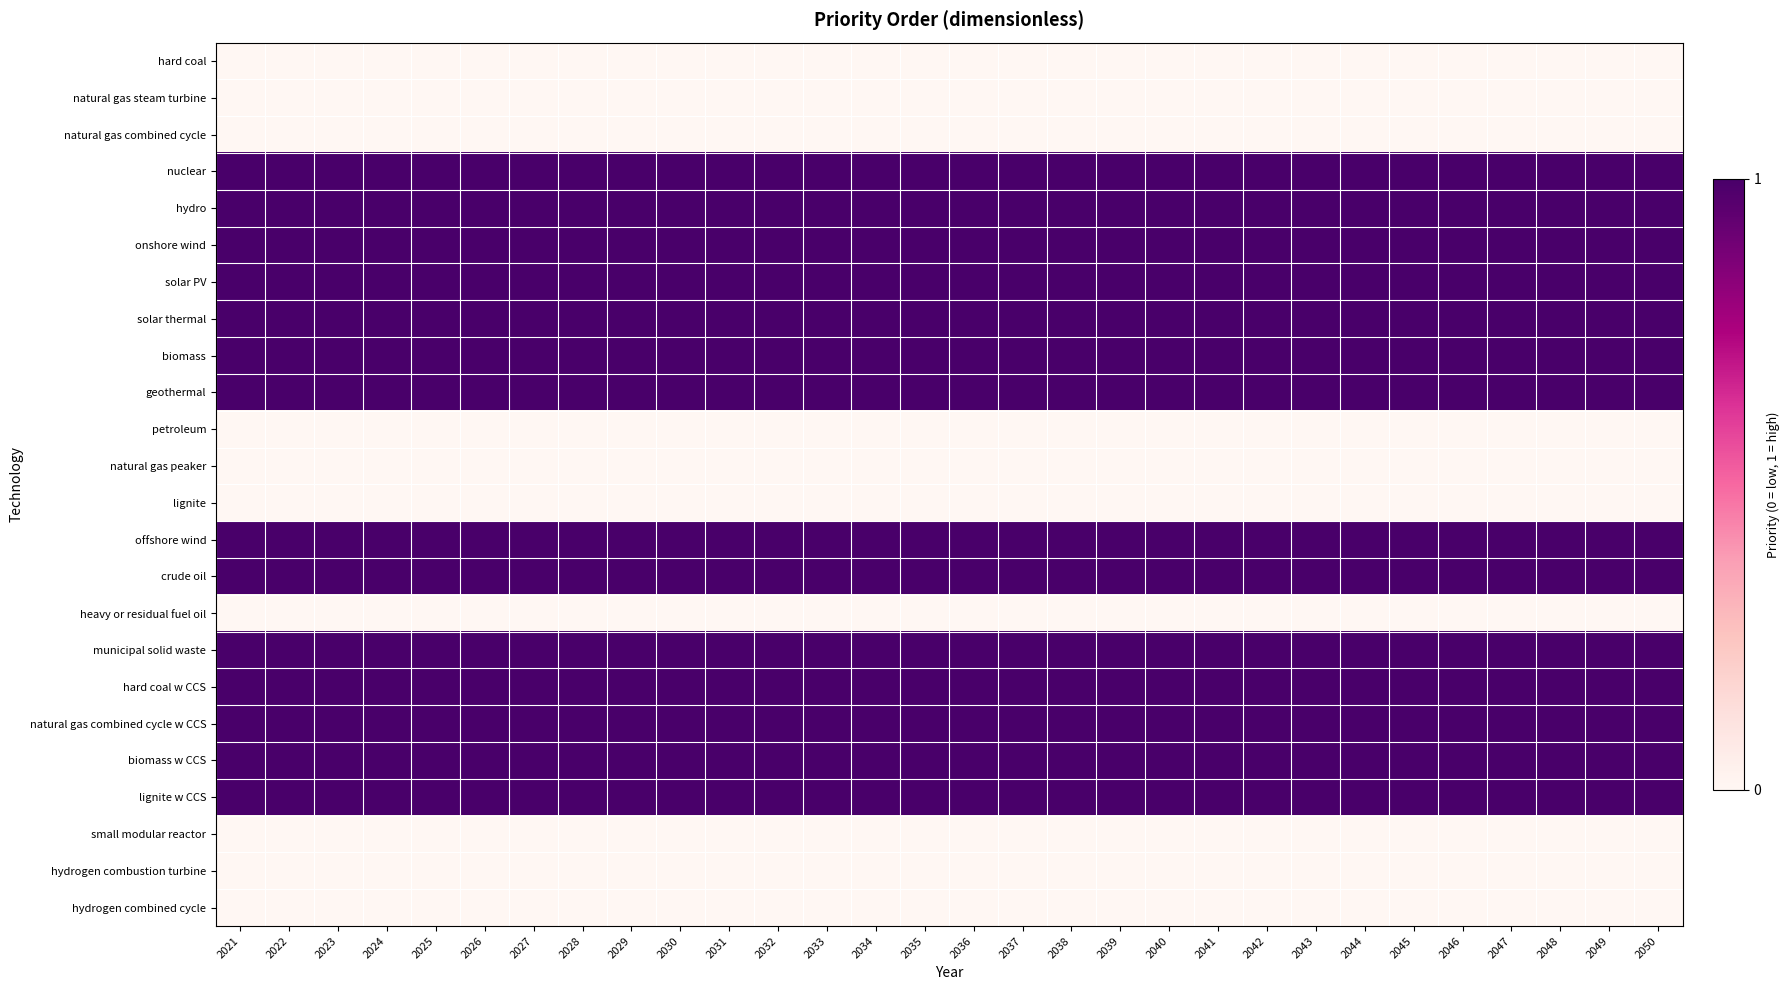

Reading left to right, what are all the values shown in this chart?

hard coal: 2021=0	2022=0	2023=0	2024=0	2025=0	2026=0	2027=0	2028=0	2029=0	2030=0	2031=0	2032=0	2033=0	2034=0	2035=0	2036=0	2037=0	2038=0	2039=0	2040=0	2041=0	2042=0	2043=0	2044=0	2045=0	2046=0	2047=0	2048=0	2049=0	2050=0
natural gas steam turbine: 2021=0	2022=0	2023=0	2024=0	2025=0	2026=0	2027=0	2028=0	2029=0	2030=0	2031=0	2032=0	2033=0	2034=0	2035=0	2036=0	2037=0	2038=0	2039=0	2040=0	2041=0	2042=0	2043=0	2044=0	2045=0	2046=0	2047=0	2048=0	2049=0	2050=0
natural gas combined cycle: 2021=0	2022=0	2023=0	2024=0	2025=0	2026=0	2027=0	2028=0	2029=0	2030=0	2031=0	2032=0	2033=0	2034=0	2035=0	2036=0	2037=0	2038=0	2039=0	2040=0	2041=0	2042=0	2043=0	2044=0	2045=0	2046=0	2047=0	2048=0	2049=0	2050=0
nuclear: 2021=1	2022=1	2023=1	2024=1	2025=1	2026=1	2027=1	2028=1	2029=1	2030=1	2031=1	2032=1	2033=1	2034=1	2035=1	2036=1	2037=1	2038=1	2039=1	2040=1	2041=1	2042=1	2043=1	2044=1	2045=1	2046=1	2047=1	2048=1	2049=1	2050=1
hydro: 2021=1	2022=1	2023=1	2024=1	2025=1	2026=1	2027=1	2028=1	2029=1	2030=1	2031=1	2032=1	2033=1	2034=1	2035=1	2036=1	2037=1	2038=1	2039=1	2040=1	2041=1	2042=1	2043=1	2044=1	2045=1	2046=1	2047=1	2048=1	2049=1	2050=1
onshore wind: 2021=1	2022=1	2023=1	2024=1	2025=1	2026=1	2027=1	2028=1	2029=1	2030=1	2031=1	2032=1	2033=1	2034=1	2035=1	2036=1	2037=1	2038=1	2039=1	2040=1	2041=1	2042=1	2043=1	2044=1	2045=1	2046=1	2047=1	2048=1	2049=1	2050=1
solar PV: 2021=1	2022=1	2023=1	2024=1	2025=1	2026=1	2027=1	2028=1	2029=1	2030=1	2031=1	2032=1	2033=1	2034=1	2035=1	2036=1	2037=1	2038=1	2039=1	2040=1	2041=1	2042=1	2043=1	2044=1	2045=1	2046=1	2047=1	2048=1	2049=1	2050=1
solar thermal: 2021=1	2022=1	2023=1	2024=1	2025=1	2026=1	2027=1	2028=1	2029=1	2030=1	2031=1	2032=1	2033=1	2034=1	2035=1	2036=1	2037=1	2038=1	2039=1	2040=1	2041=1	2042=1	2043=1	2044=1	2045=1	2046=1	2047=1	2048=1	2049=1	2050=1
biomass: 2021=1	2022=1	2023=1	2024=1	2025=1	2026=1	2027=1	2028=1	2029=1	2030=1	2031=1	2032=1	2033=1	2034=1	2035=1	2036=1	2037=1	2038=1	2039=1	2040=1	2041=1	2042=1	2043=1	2044=1	2045=1	2046=1	2047=1	2048=1	2049=1	2050=1
geothermal: 2021=1	2022=1	2023=1	2024=1	2025=1	2026=1	2027=1	2028=1	2029=1	2030=1	2031=1	2032=1	2033=1	2034=1	2035=1	2036=1	2037=1	2038=1	2039=1	2040=1	2041=1	2042=1	2043=1	2044=1	2045=1	2046=1	2047=1	2048=1	2049=1	2050=1
petroleum: 2021=0	2022=0	2023=0	2024=0	2025=0	2026=0	2027=0	2028=0	2029=0	2030=0	2031=0	2032=0	2033=0	2034=0	2035=0	2036=0	2037=0	2038=0	2039=0	2040=0	2041=0	2042=0	2043=0	2044=0	2045=0	2046=0	2047=0	2048=0	2049=0	2050=0
natural gas peaker: 2021=0	2022=0	2023=0	2024=0	2025=0	2026=0	2027=0	2028=0	2029=0	2030=0	2031=0	2032=0	2033=0	2034=0	2035=0	2036=0	2037=0	2038=0	2039=0	2040=0	2041=0	2042=0	2043=0	2044=0	2045=0	2046=0	2047=0	2048=0	2049=0	2050=0
lignite: 2021=0	2022=0	2023=0	2024=0	2025=0	2026=0	2027=0	2028=0	2029=0	2030=0	2031=0	2032=0	2033=0	2034=0	2035=0	2036=0	2037=0	2038=0	2039=0	2040=0	2041=0	2042=0	2043=0	2044=0	2045=0	2046=0	2047=0	2048=0	2049=0	2050=0
offshore wind: 2021=1	2022=1	2023=1	2024=1	2025=1	2026=1	2027=1	2028=1	2029=1	2030=1	2031=1	2032=1	2033=1	2034=1	2035=1	2036=1	2037=1	2038=1	2039=1	2040=1	2041=1	2042=1	2043=1	2044=1	2045=1	2046=1	2047=1	2048=1	2049=1	2050=1
crude oil: 2021=1	2022=1	2023=1	2024=1	2025=1	2026=1	2027=1	2028=1	2029=1	2030=1	2031=1	2032=1	2033=1	2034=1	2035=1	2036=1	2037=1	2038=1	2039=1	2040=1	2041=1	2042=1	2043=1	2044=1	2045=1	2046=1	2047=1	2048=1	2049=1	2050=1
heavy or residual fuel oil: 2021=0	2022=0	2023=0	2024=0	2025=0	2026=0	2027=0	2028=0	2029=0	2030=0	2031=0	2032=0	2033=0	2034=0	2035=0	2036=0	2037=0	2038=0	2039=0	2040=0	2041=0	2042=0	2043=0	2044=0	2045=0	2046=0	2047=0	2048=0	2049=0	2050=0
municipal solid waste: 2021=1	2022=1	2023=1	2024=1	2025=1	2026=1	2027=1	2028=1	2029=1	2030=1	2031=1	2032=1	2033=1	2034=1	2035=1	2036=1	2037=1	2038=1	2039=1	2040=1	2041=1	2042=1	2043=1	2044=1	2045=1	2046=1	2047=1	2048=1	2049=1	2050=1
hard coal w CCS: 2021=1	2022=1	2023=1	2024=1	2025=1	2026=1	2027=1	2028=1	2029=1	2030=1	2031=1	2032=1	2033=1	2034=1	2035=1	2036=1	2037=1	2038=1	2039=1	2040=1	2041=1	2042=1	2043=1	2044=1	2045=1	2046=1	2047=1	2048=1	2049=1	2050=1
natural gas combined cycle w CCS: 2021=1	2022=1	2023=1	2024=1	2025=1	2026=1	2027=1	2028=1	2029=1	2030=1	2031=1	2032=1	2033=1	2034=1	2035=1	2036=1	2037=1	2038=1	2039=1	2040=1	2041=1	2042=1	2043=1	2044=1	2045=1	2046=1	2047=1	2048=1	2049=1	2050=1
biomass w CCS: 2021=1	2022=1	2023=1	2024=1	2025=1	2026=1	2027=1	2028=1	2029=1	2030=1	2031=1	2032=1	2033=1	2034=1	2035=1	2036=1	2037=1	2038=1	2039=1	2040=1	2041=1	2042=1	2043=1	2044=1	2045=1	2046=1	2047=1	2048=1	2049=1	2050=1
lignite w CCS: 2021=1	2022=1	2023=1	2024=1	2025=1	2026=1	2027=1	2028=1	2029=1	2030=1	2031=1	2032=1	2033=1	2034=1	2035=1	2036=1	2037=1	2038=1	2039=1	2040=1	2041=1	2042=1	2043=1	2044=1	2045=1	2046=1	2047=1	2048=1	2049=1	2050=1
small modular reactor: 2021=0	2022=0	2023=0	2024=0	2025=0	2026=0	2027=0	2028=0	2029=0	2030=0	2031=0	2032=0	2033=0	2034=0	2035=0	2036=0	2037=0	2038=0	2039=0	2040=0	2041=0	2042=0	2043=0	2044=0	2045=0	2046=0	2047=0	2048=0	2049=0	2050=0
hydrogen combustion turbine: 2021=0	2022=0	2023=0	2024=0	2025=0	2026=0	2027=0	2028=0	2029=0	2030=0	2031=0	2032=0	2033=0	2034=0	2035=0	2036=0	2037=0	2038=0	2039=0	2040=0	2041=0	2042=0	2043=0	2044=0	2045=0	2046=0	2047=0	2048=0	2049=0	2050=0
hydrogen combined cycle: 2021=0	2022=0	2023=0	2024=0	2025=0	2026=0	2027=0	2028=0	2029=0	2030=0	2031=0	2032=0	2033=0	2034=0	2035=0	2036=0	2037=0	2038=0	2039=0	2040=0	2041=0	2042=0	2043=0	2044=0	2045=0	2046=0	2047=0	2048=0	2049=0	2050=0